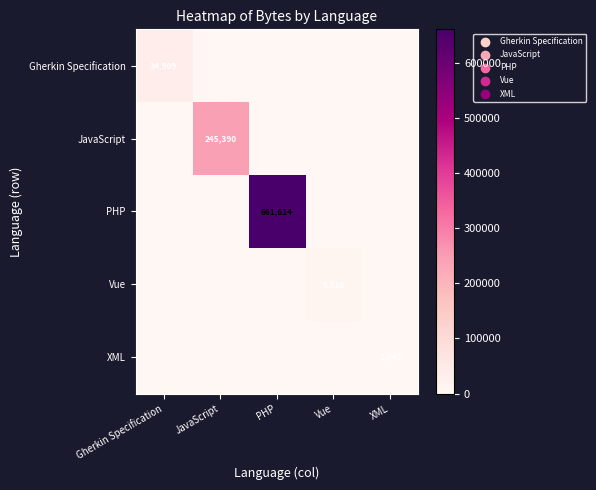

Is it true that Vue equals 5510 at Vue?

True